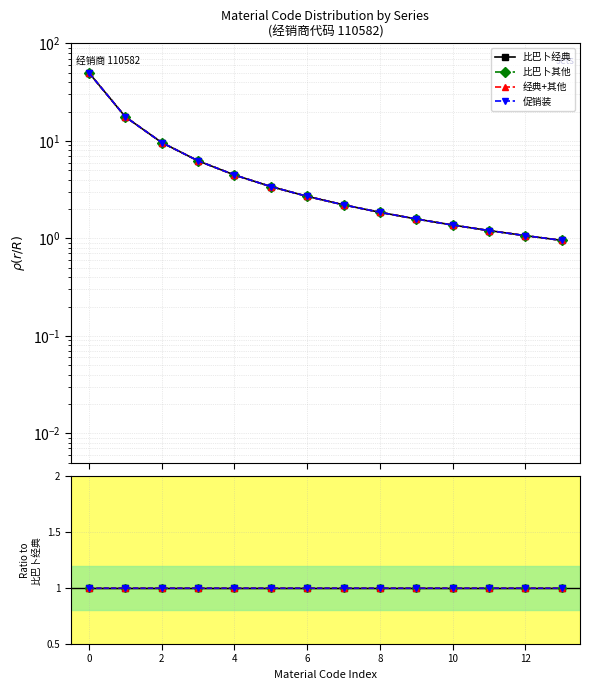

True or false: 比巴卜经典 has more than 1 interior local peaks.

False